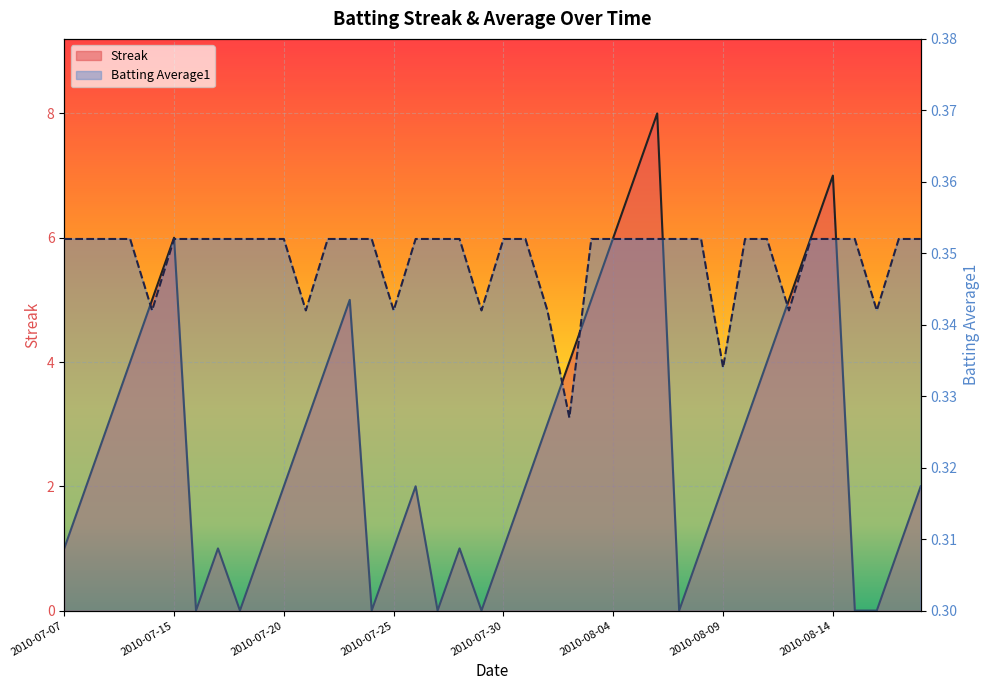

In Batting Average1 Line, how many points are lower than both neighbors (excluding endpoints)?

8